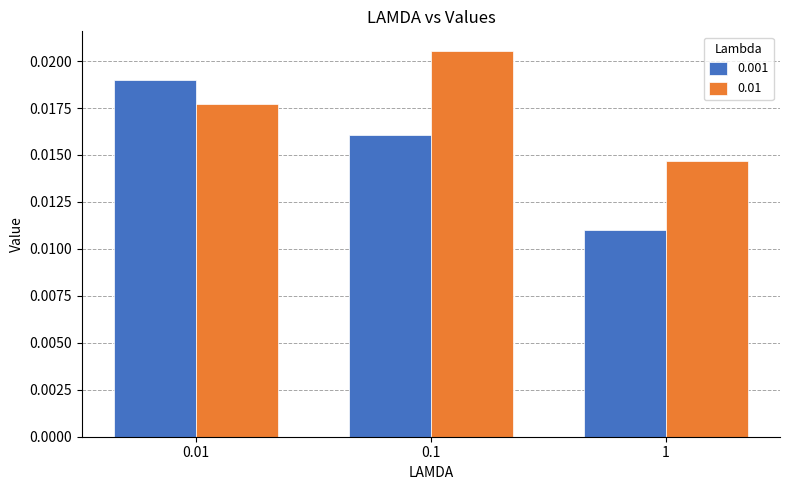

What are all the series names shown in the legend?

0.001, 0.01